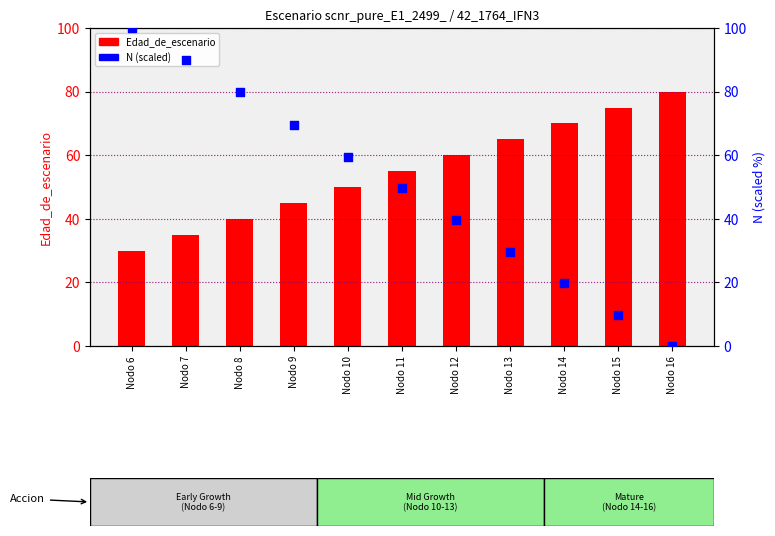

Which series has the widest spread of Y values?

N